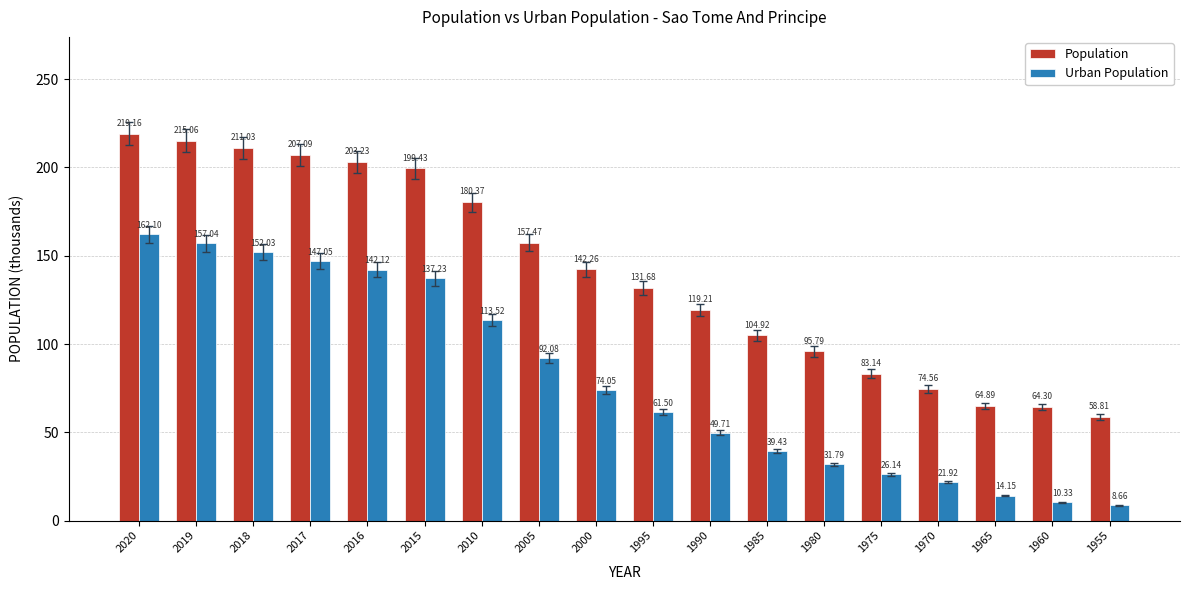

At how many categories does at least one series exceed 103?

12